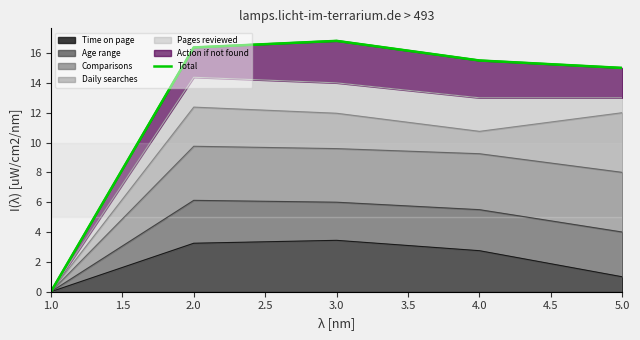

At which label does Time on page reach its minimum?

1.0